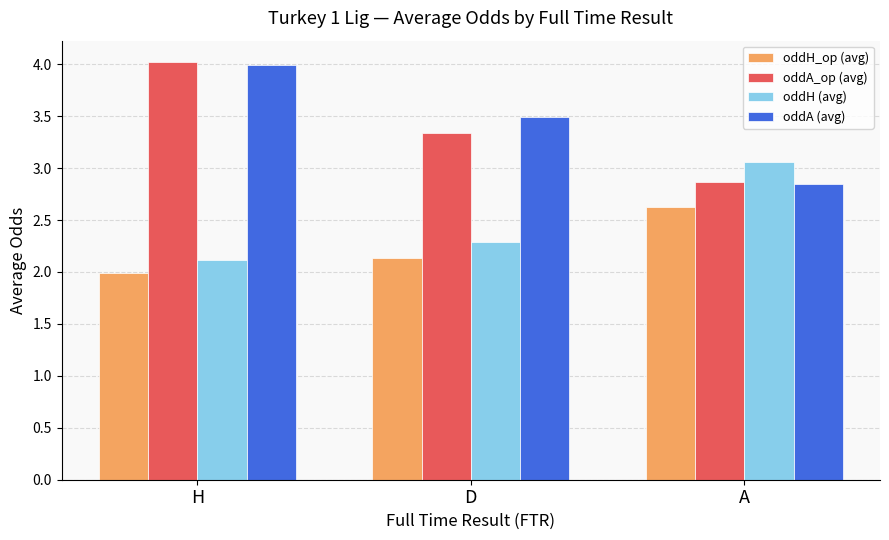

What is the difference between the highest and lowest values at H?

2.0